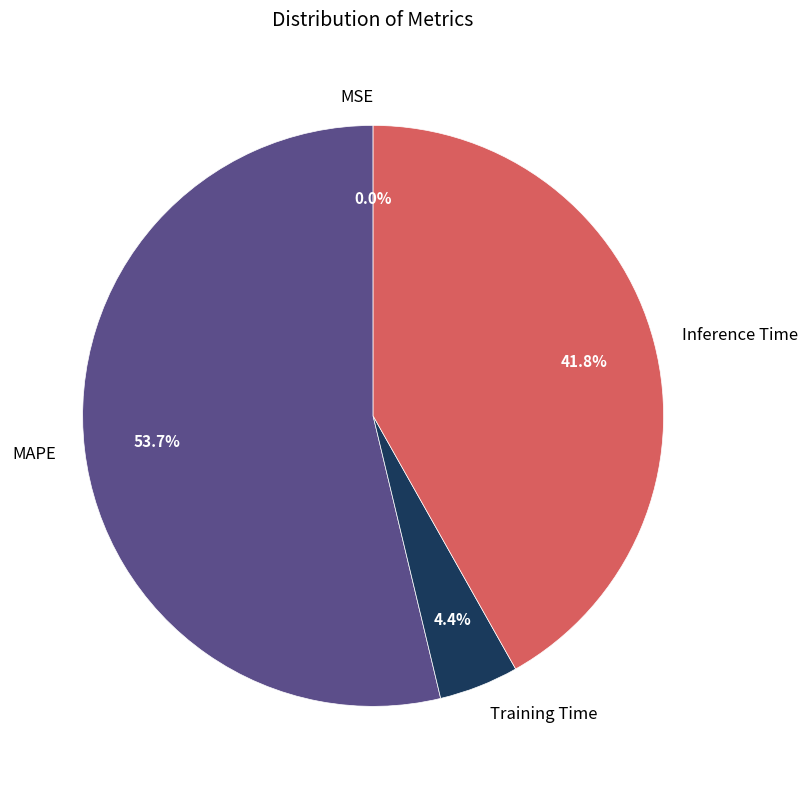

Between Training Time and MAPE, which is larger?

MAPE